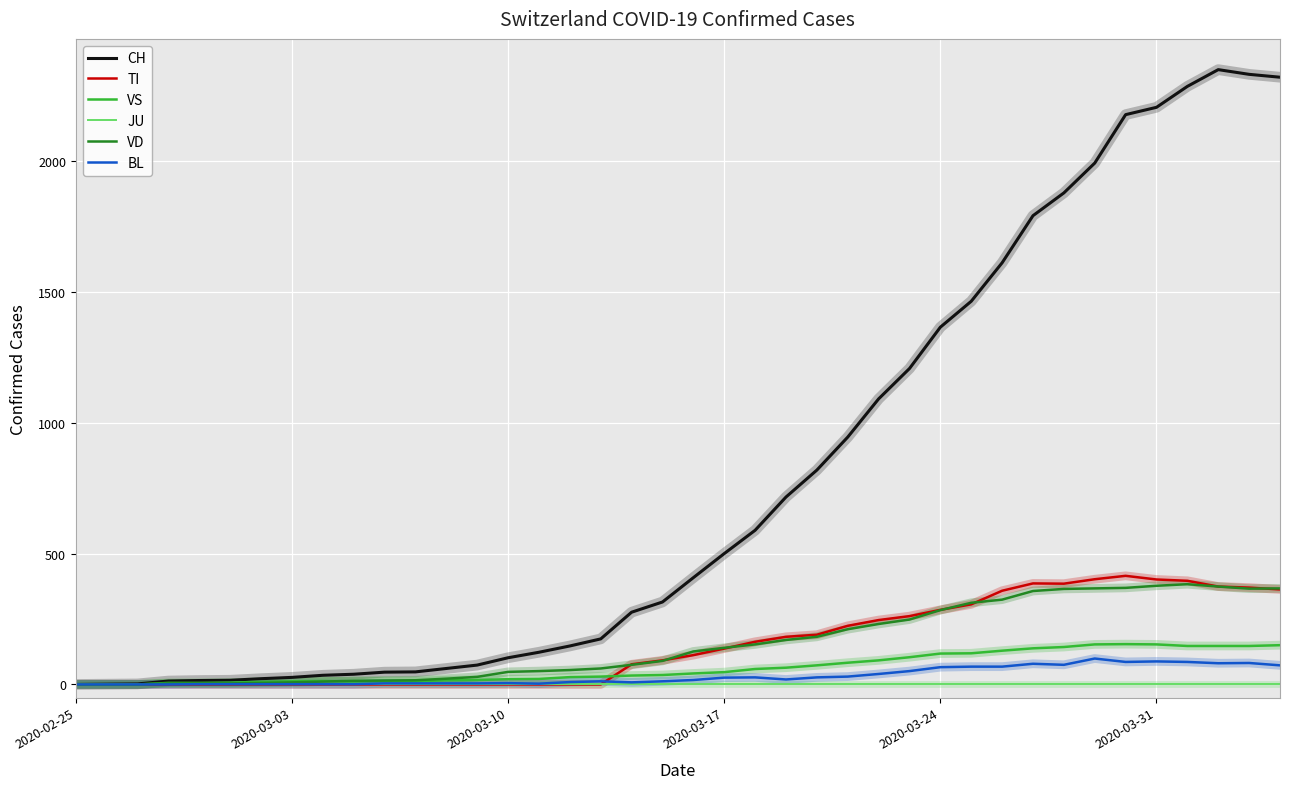

What is the difference between the maximum and second lowest values in the BL series?

99